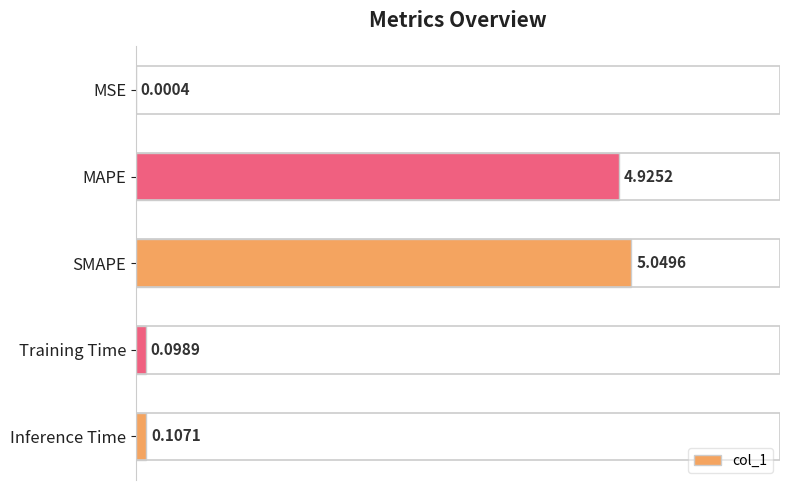

Does the chart contain stacked bars?

No